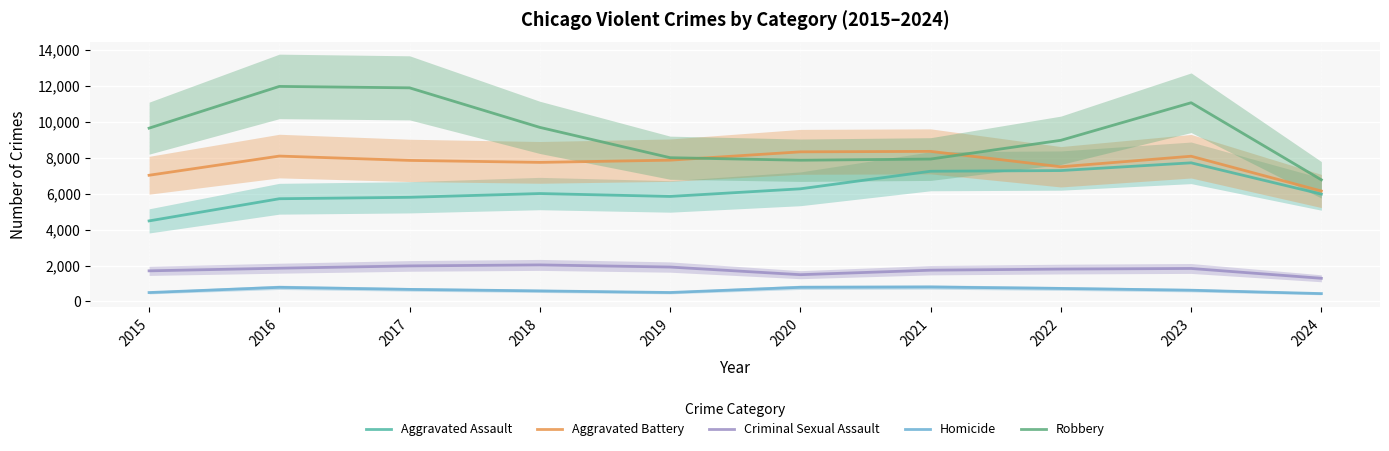

True or false: Homicide and Robbery cross at least once.

False